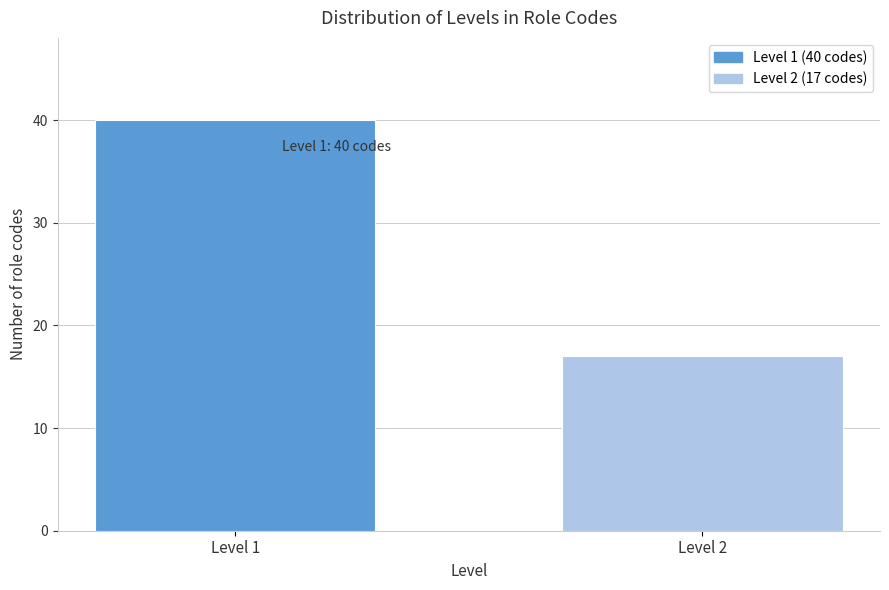

Reading left to right, transcribe all the data shown in this chart.

40	17